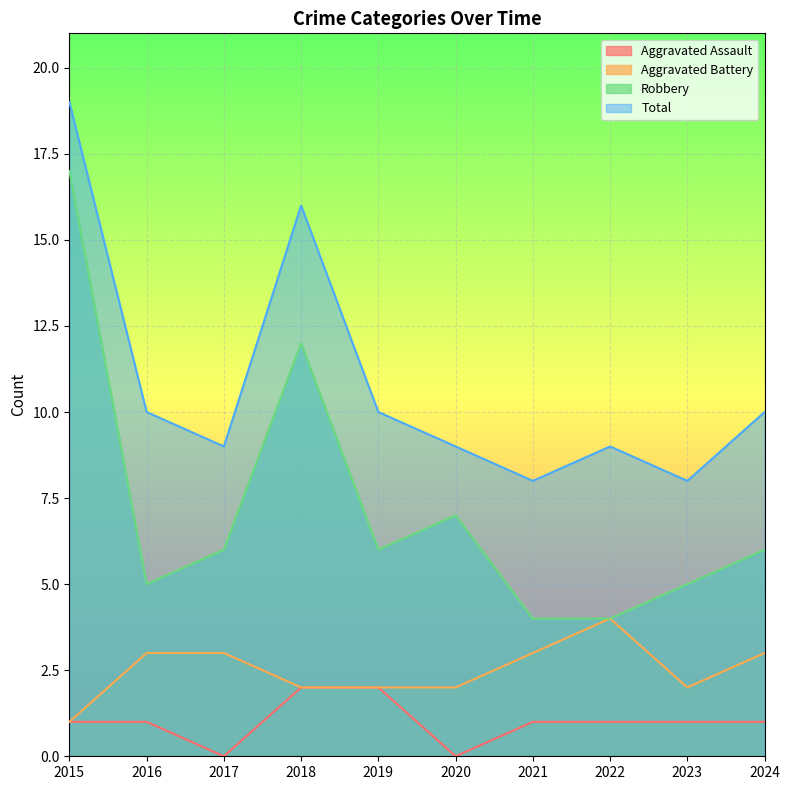

At which category is the sum across all series the highest?

2015